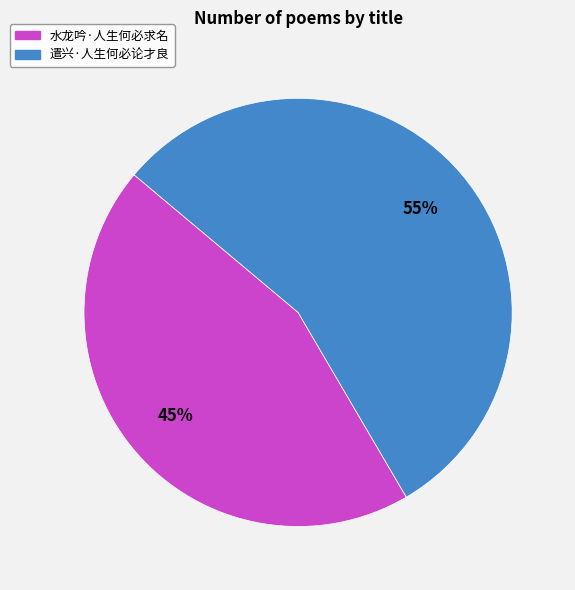

Is it true that 水龙吟·人生何必求名 is 45% of the pie?

True